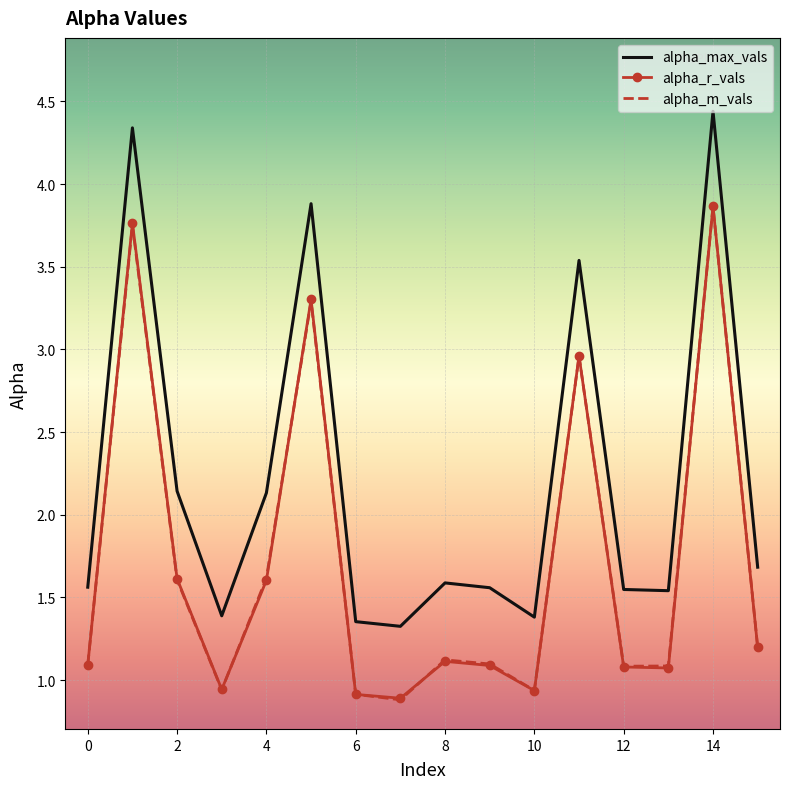

True or false: alpha_max_vals and alpha_r_vals cross at least once.

False